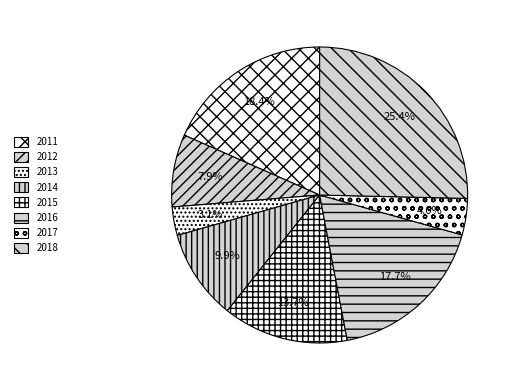

To the nearest percent, what percentage of the pie is 2013?

3%